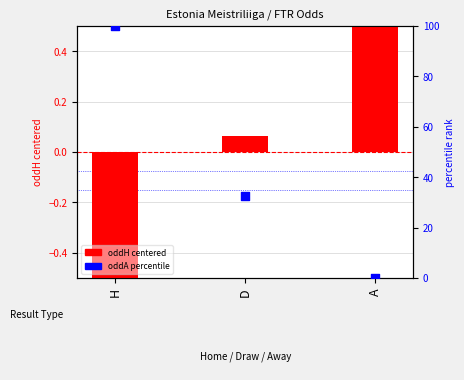

Which series has the largest Y range (max minus min)?

oddA percentile